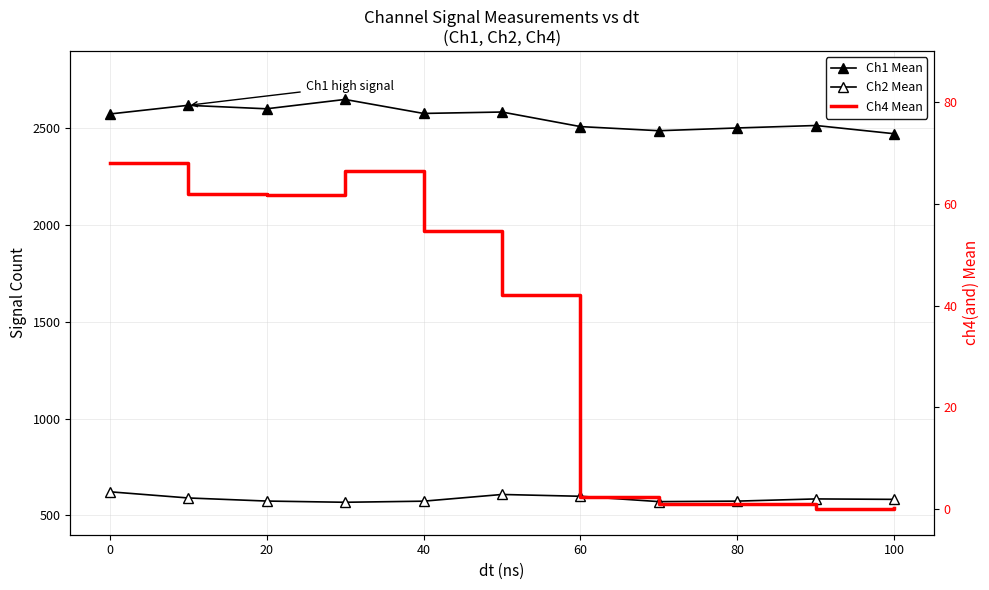

True or false: Ch4 Mean and Ch1 Mean intersect in this chart.

False